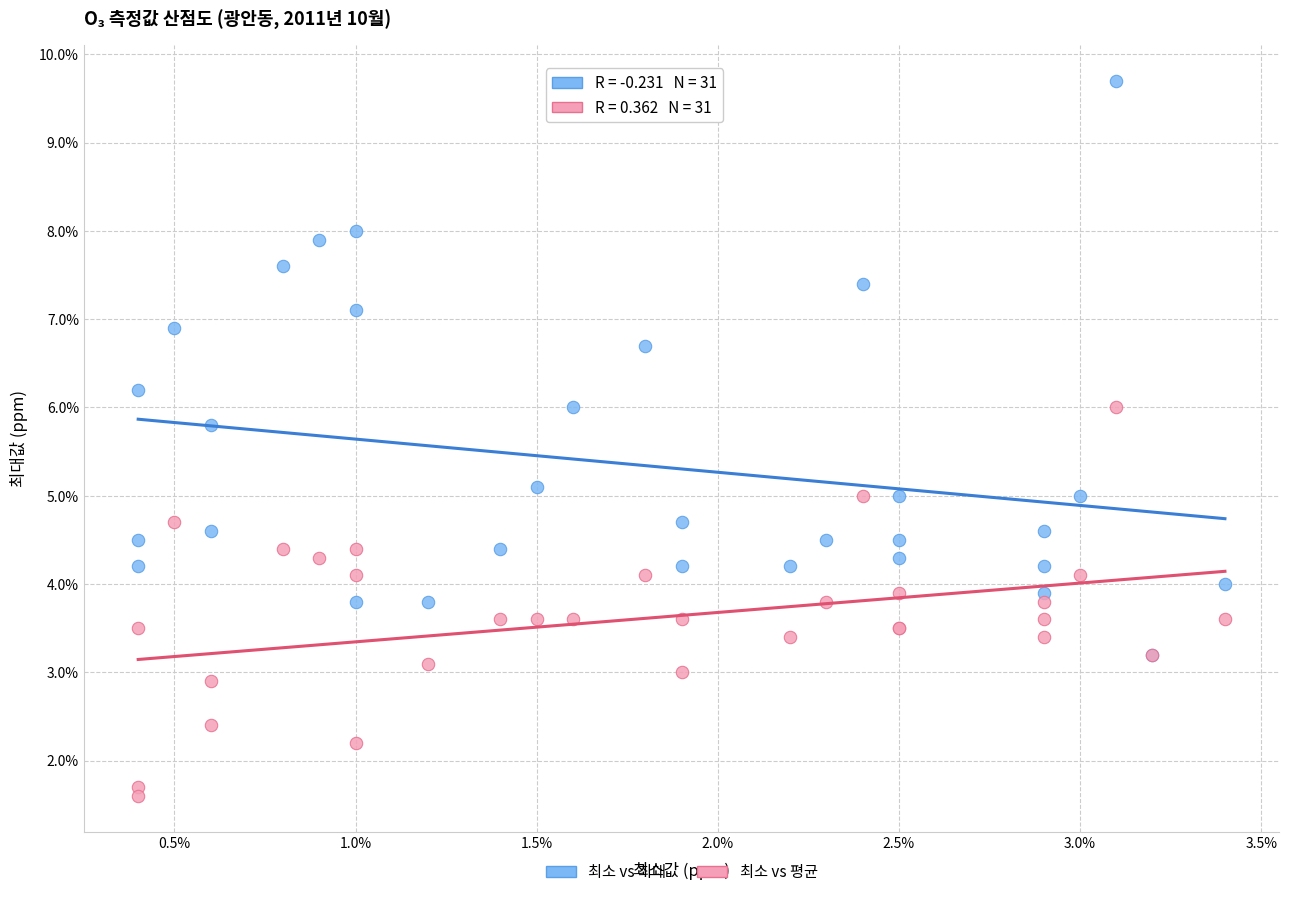

Which series reaches the minimum Y coordinate?

최소 vs 평균